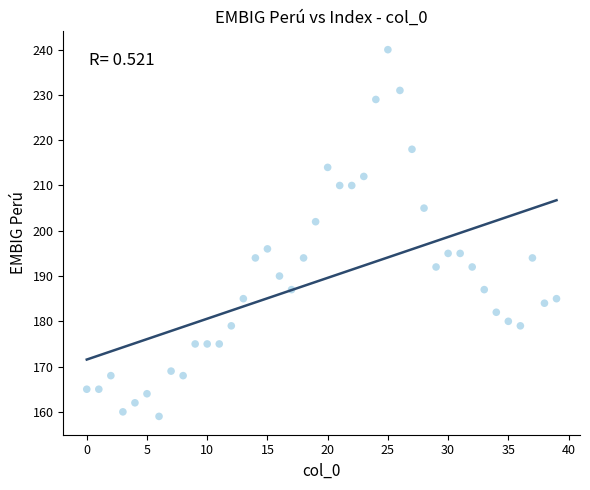

What is the range of Y values (max minus min)?

81